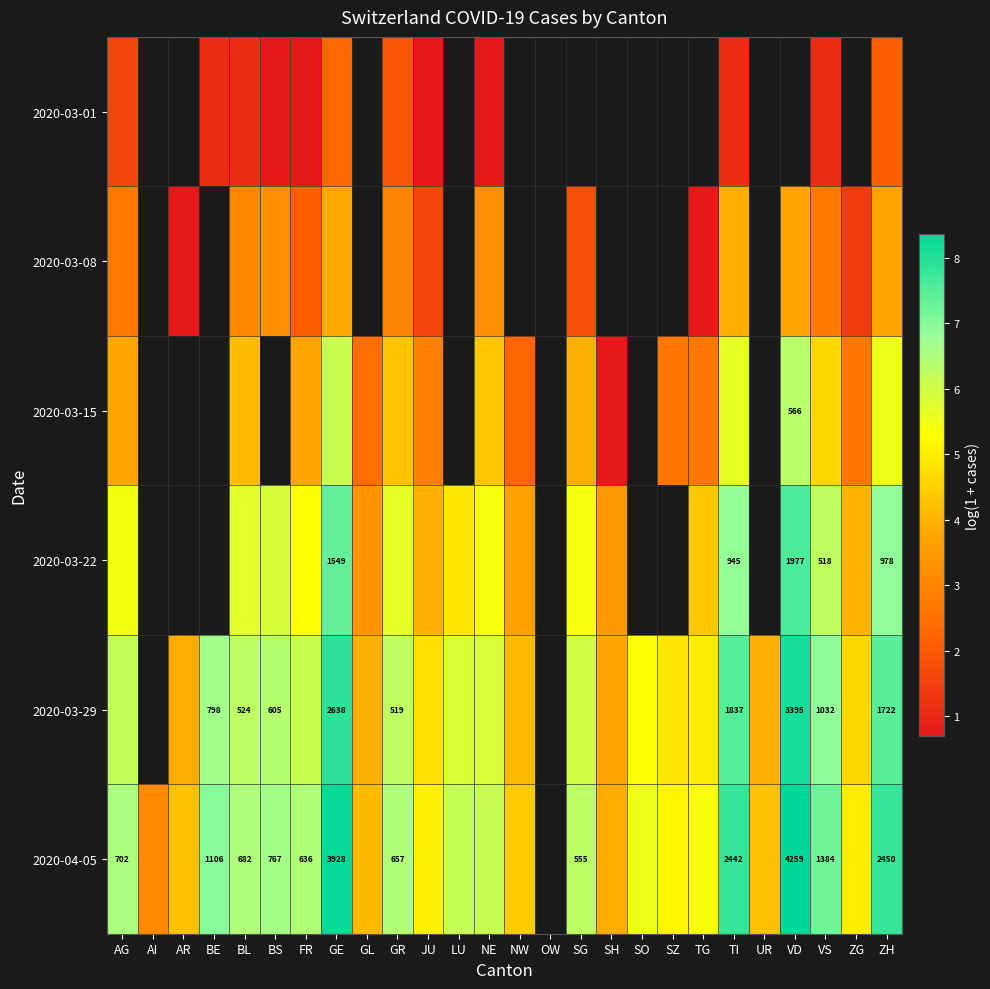

Rank the series at TG from highest to lowest value.

2020-04-05, 2020-03-29, 2020-03-22, 2020-03-15, 2020-03-01, 2020-03-08